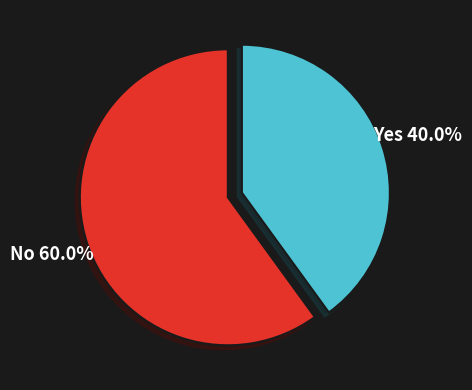

What is the largest slice in the pie chart?

No 60.0%